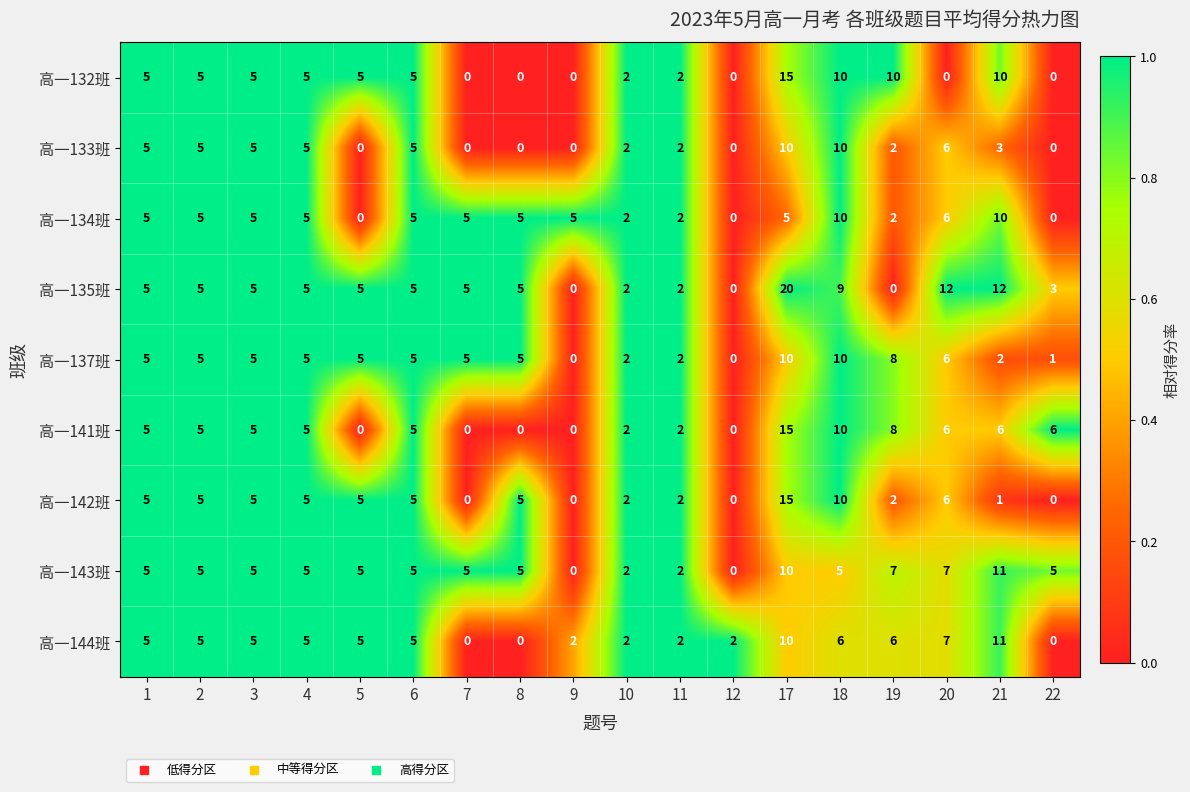

How many positive values does the 高一144班 series have?

15